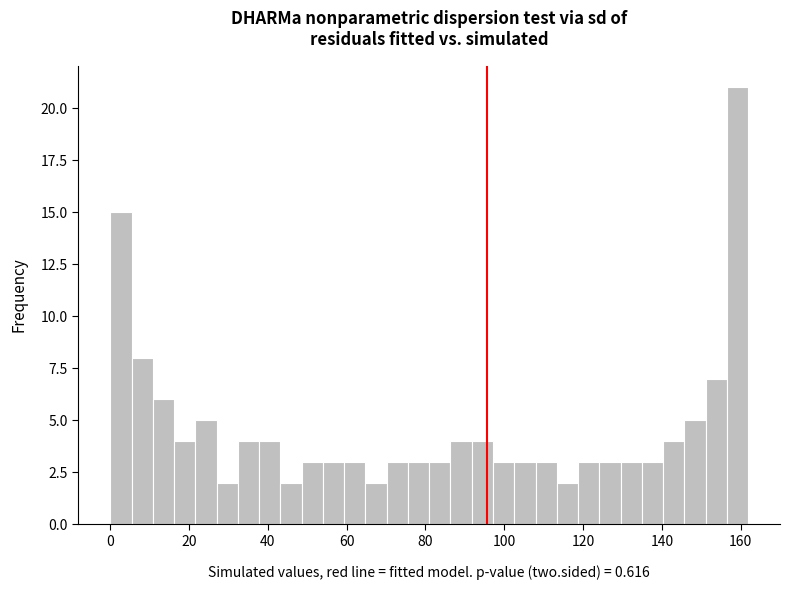

Around what value on the x-axis is the tallest bar? Give the approximate position of its centre, as read against the axis.

160